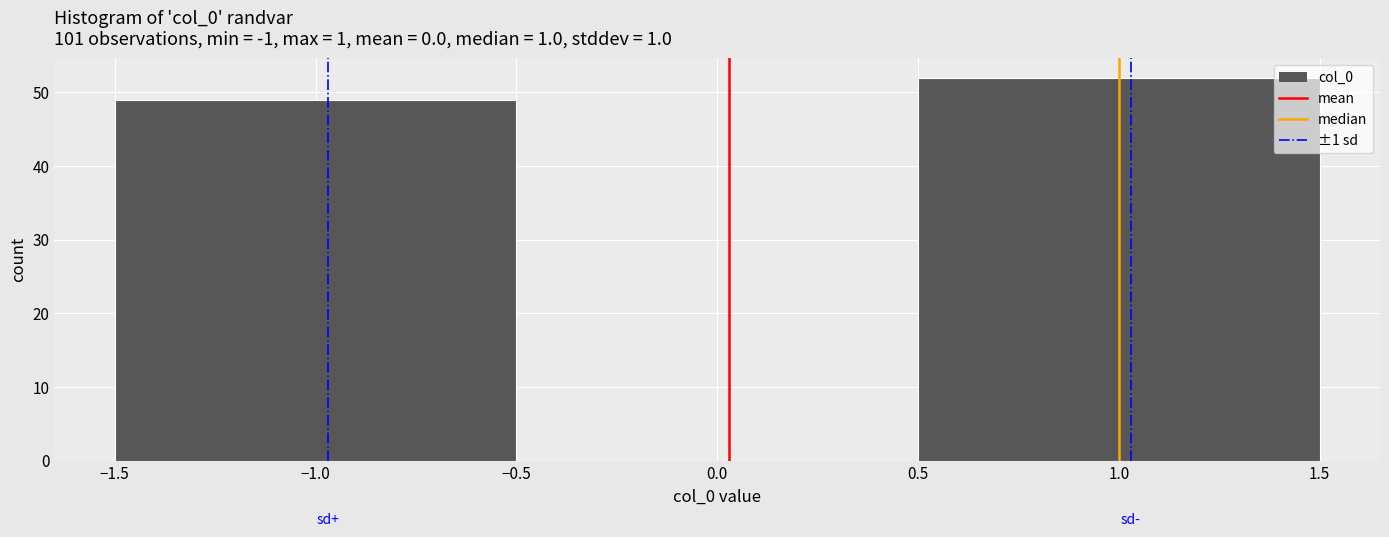

How tall is the bar that spans -1.5 to -0.5 on the x-axis? The values are not printed on the chart, so give them approximately, as read against the axis.

49